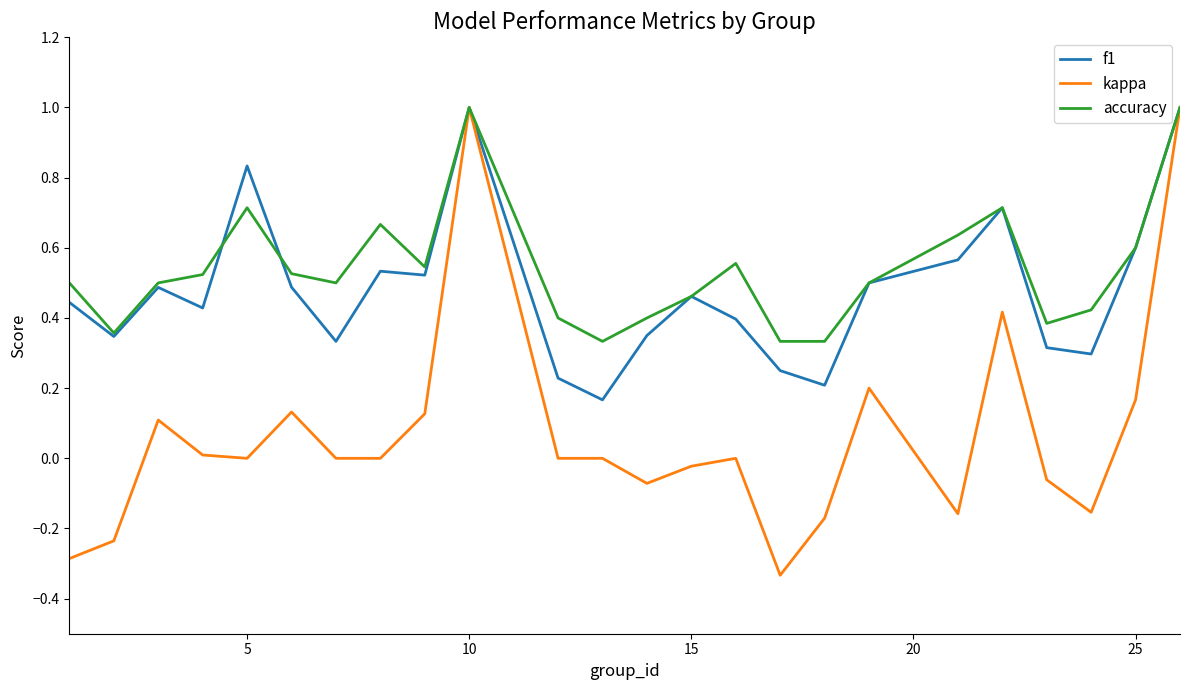

Which series has the widest spread of values?

kappa